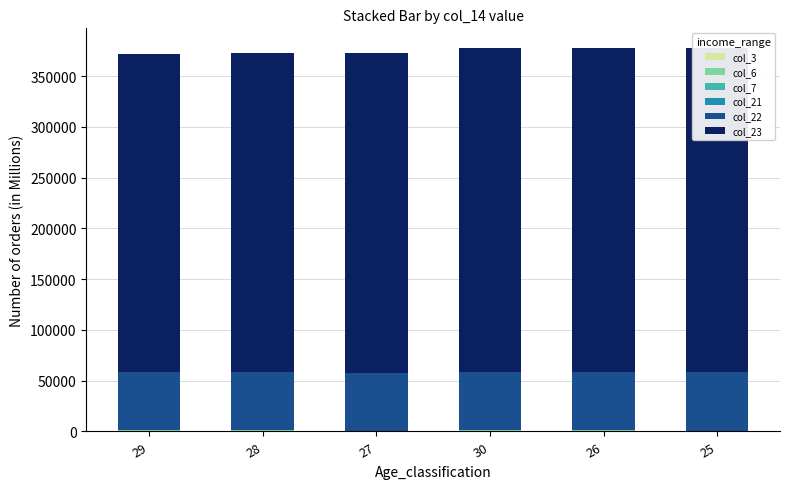

At how many categories does at least one series exceed 280546?

6